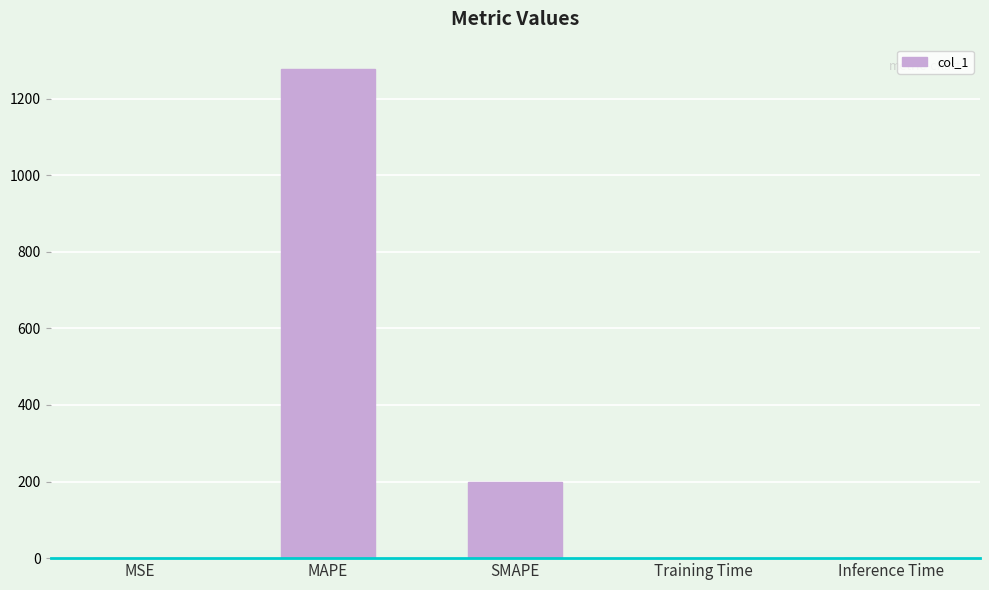

Which category has the highest value across all series?

MAPE